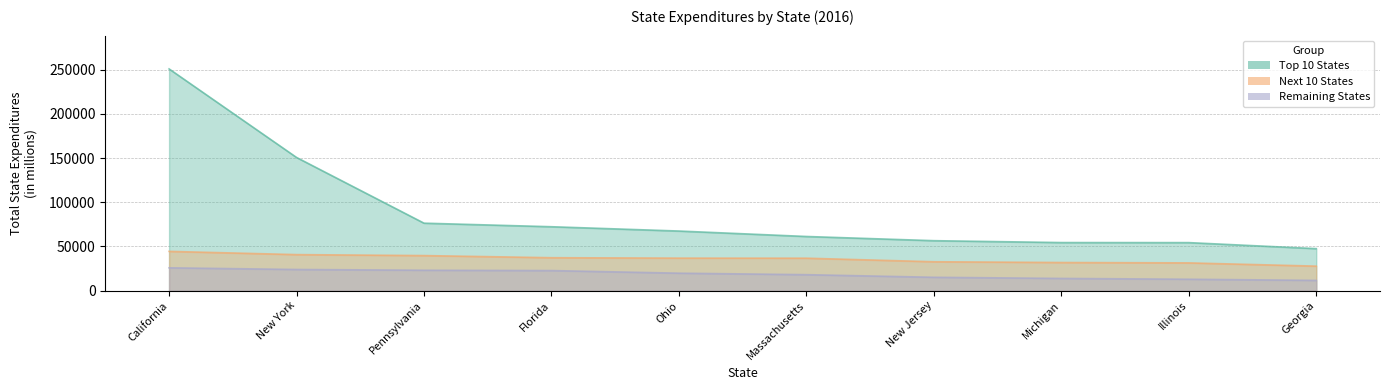

The Remaining States series shows 4191 at Ohio. True or false?

False